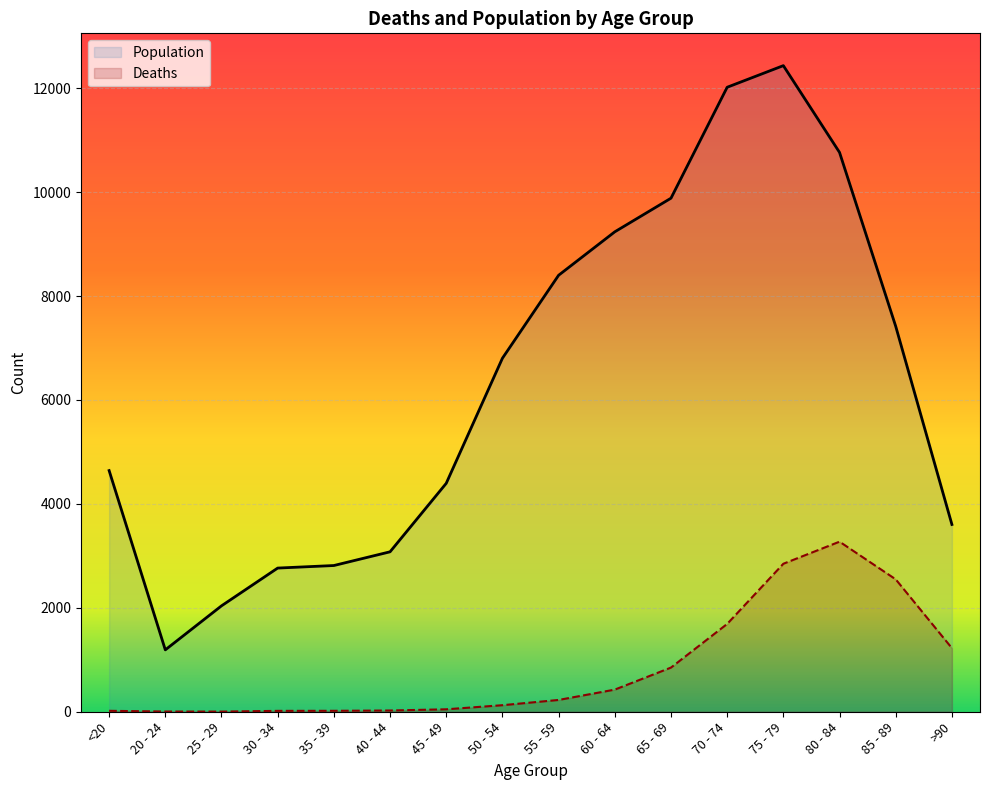

True or false: Deaths and Population cross at least once.

False